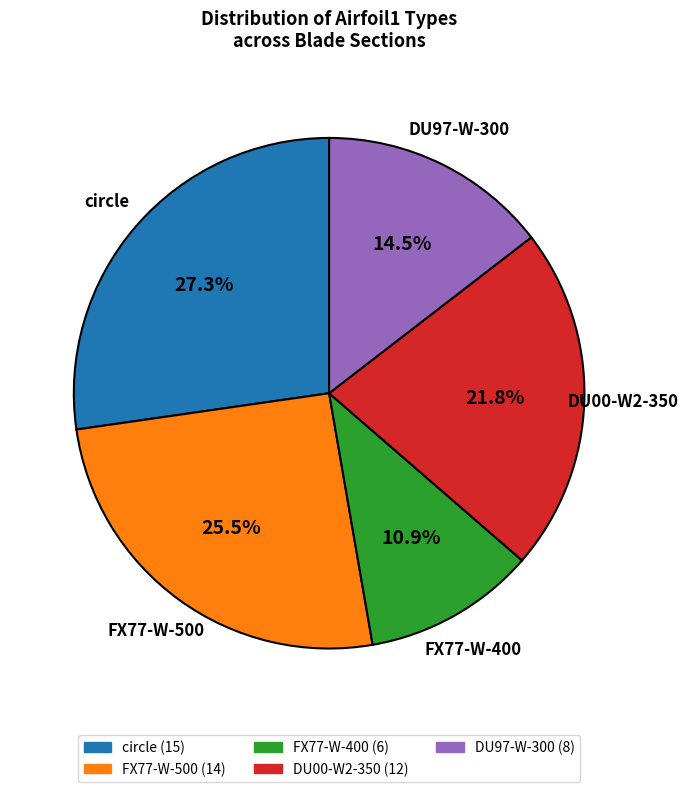

Count the number of slices in the pie.

5